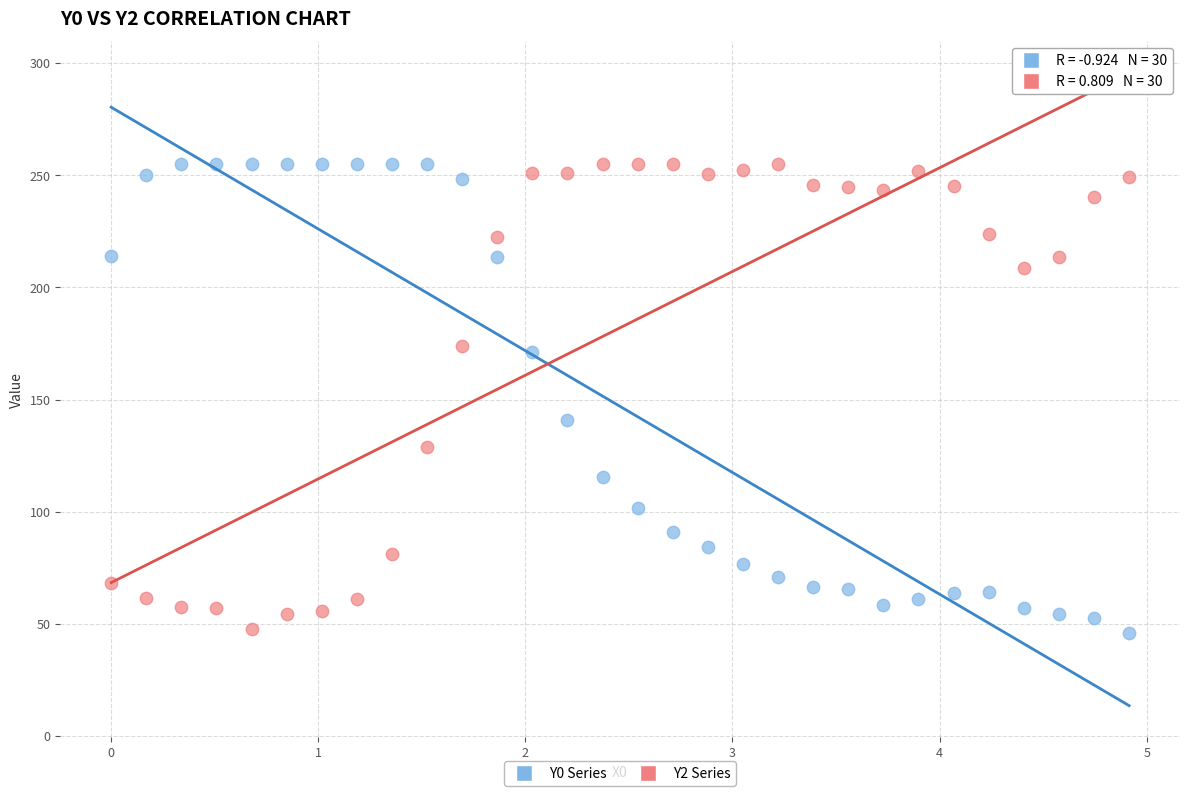

What is the X range (max minus min) for the scatter plot?

4.9